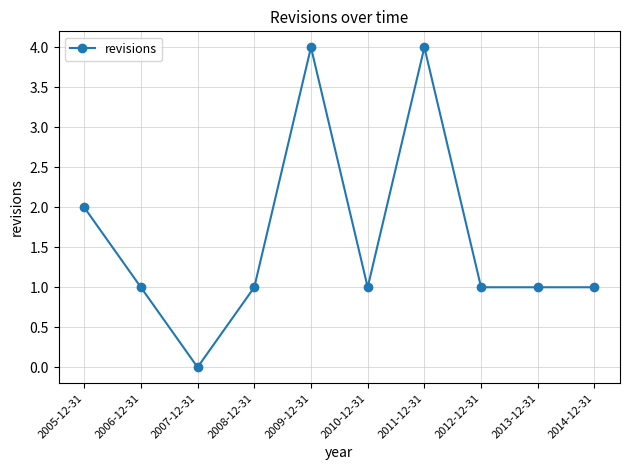

Which category has the lowest value across all series?

2007-12-31